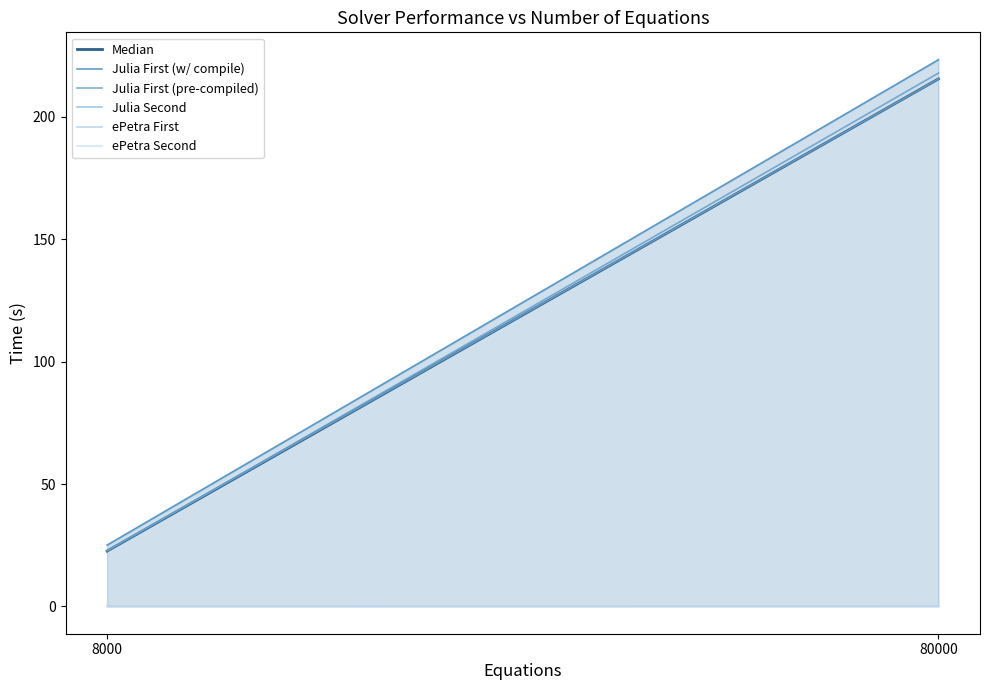

Which label corresponds to the smallest value in the chart?

8000